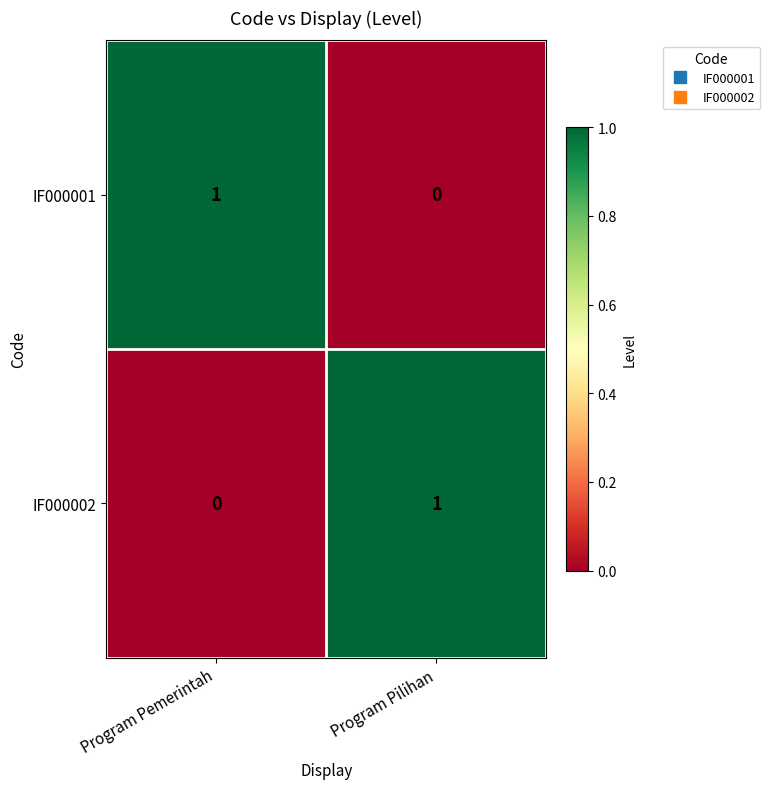

What is the difference between the highest and lowest values at Program Pemerintah?

1